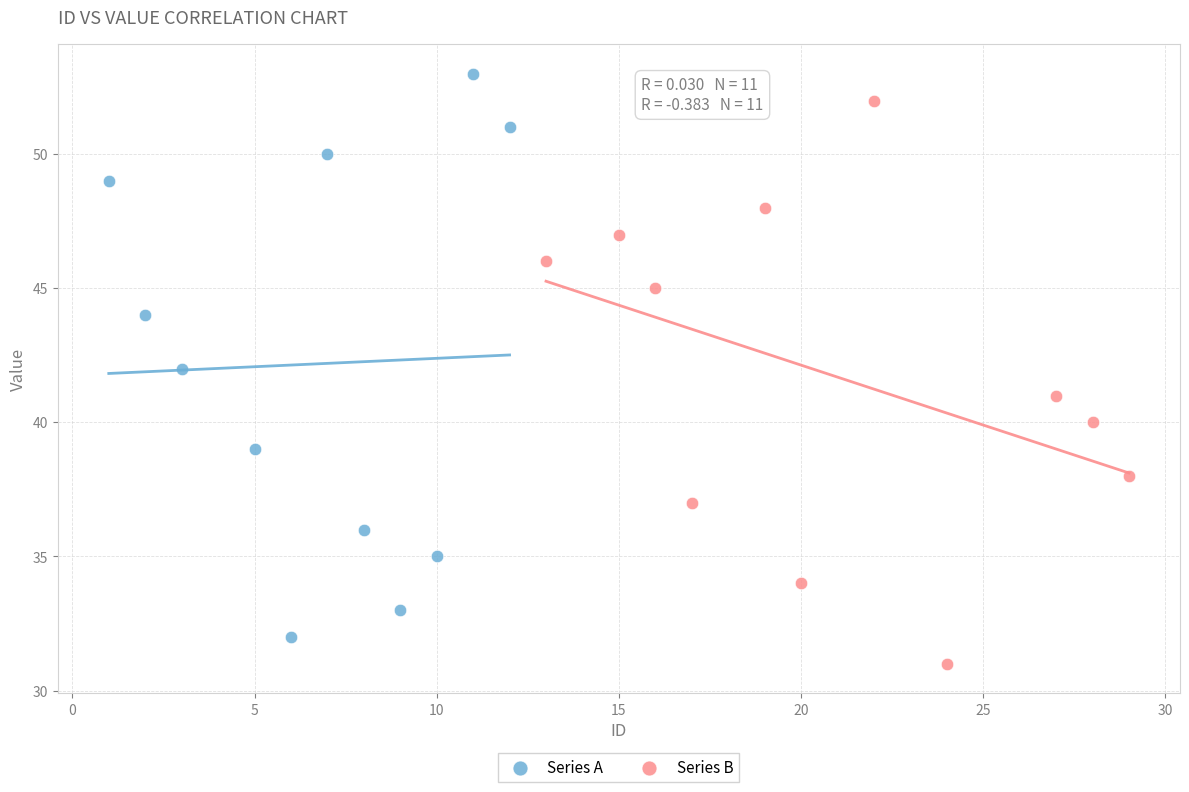

What are all the series names shown in the legend?

Series A, Series B